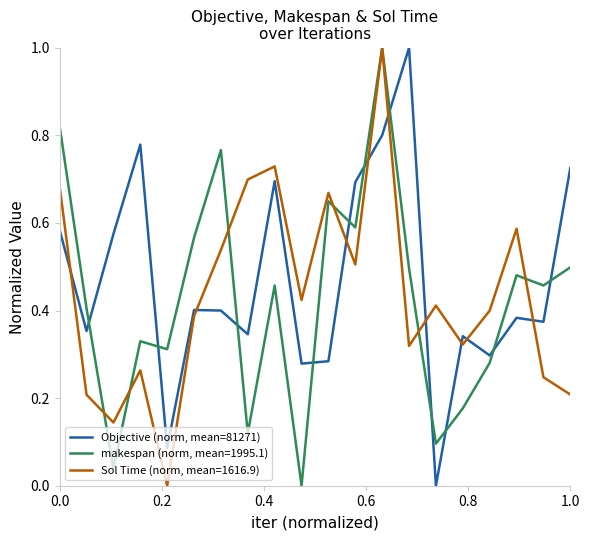

Rank the series by their average value, from highest to lowest.

Objective (norm, mean=81271), Sol Time (norm, mean=1616.9), makespan (norm, mean=1995.1)